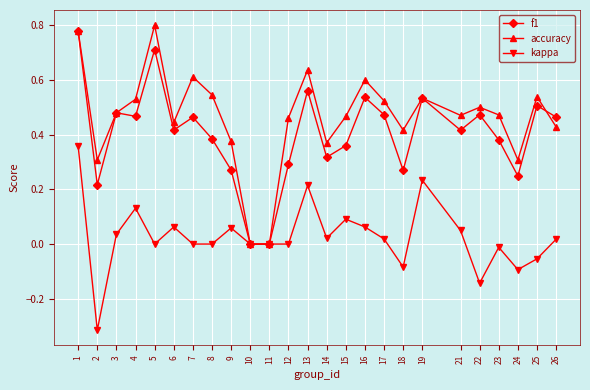

What are all the series names shown in the legend?

f1, accuracy, kappa